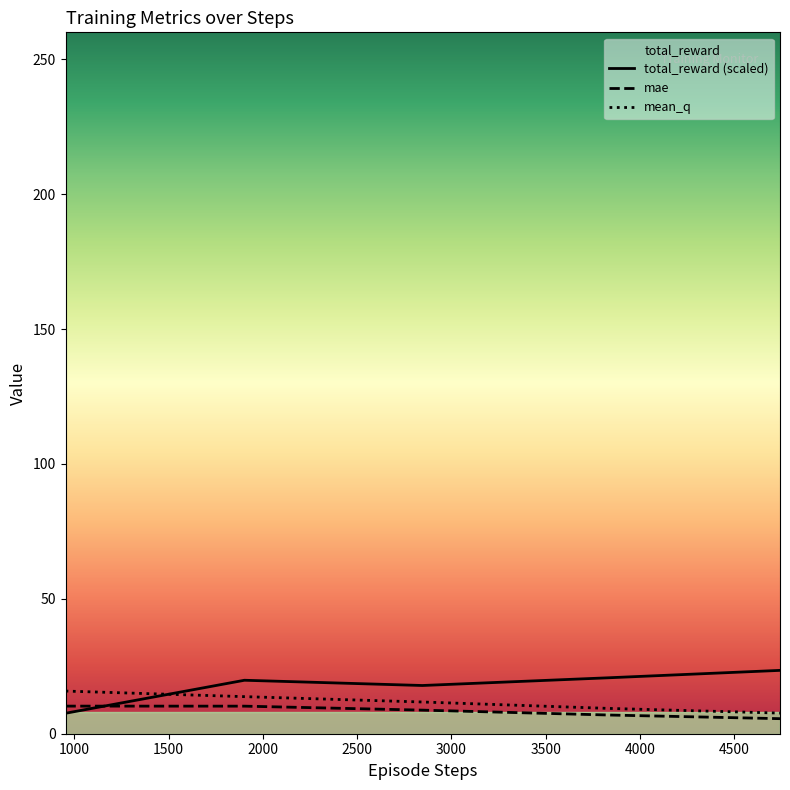

How many values in the total_reward series are below 19?

2